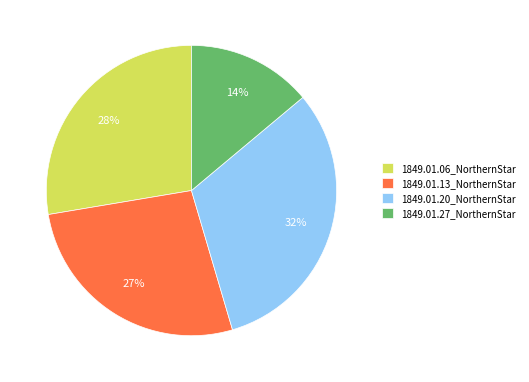

How many segments does this pie chart have?

4